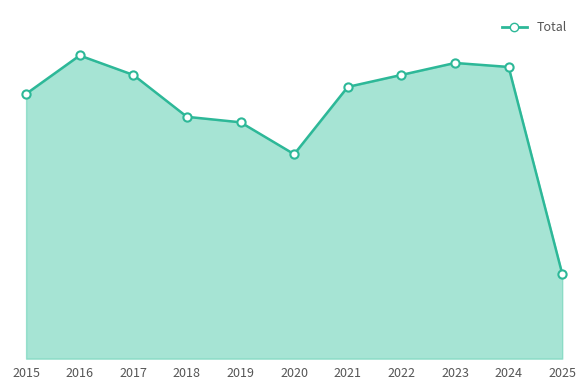

Does the chart have visible grid lines?

No